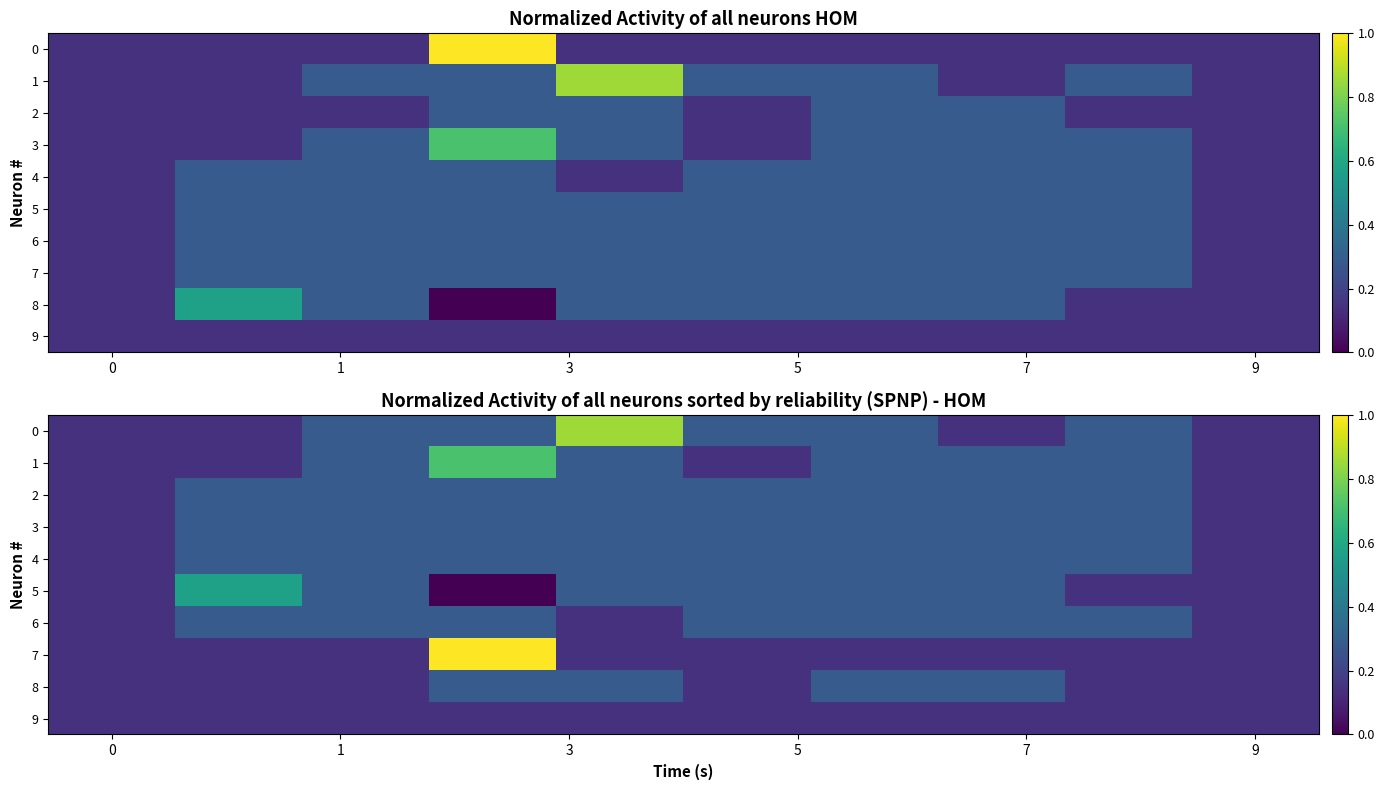

How many data points does each series have?

10